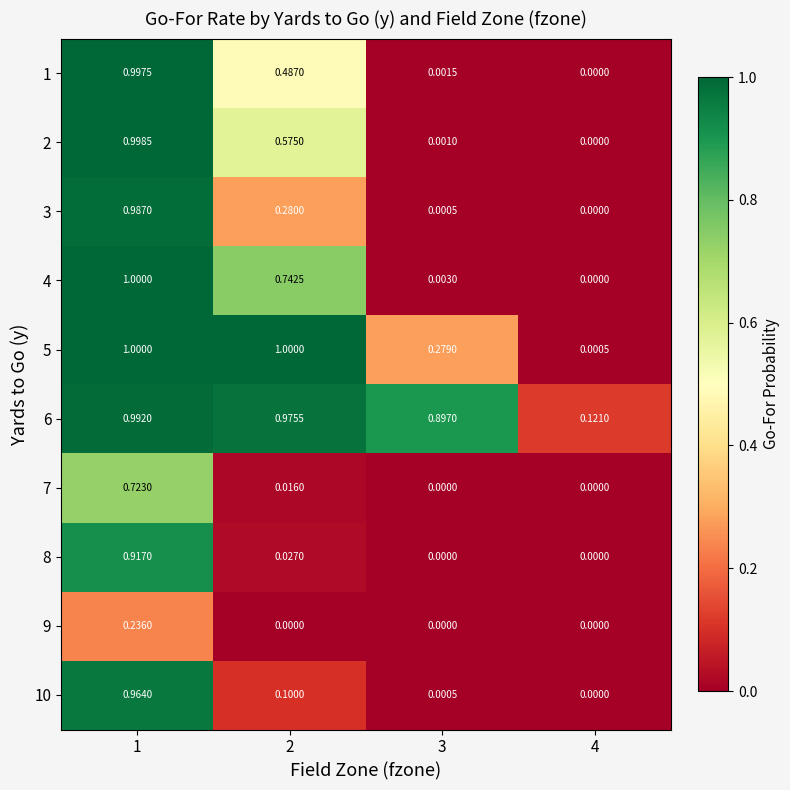

Between 3 and 2, which is larger?

2